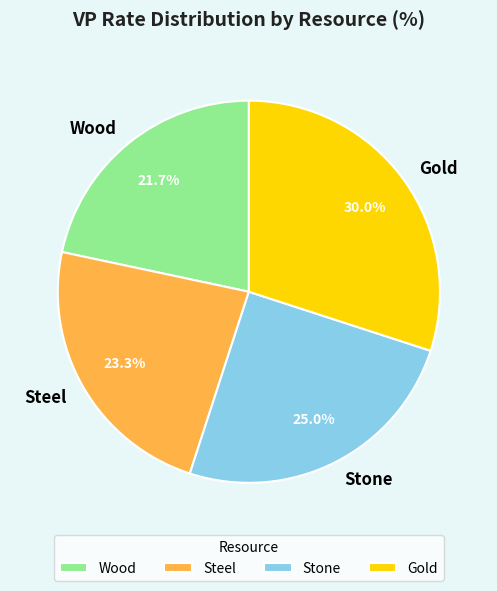

To the nearest percent, what percentage of the pie is Steel?

23%